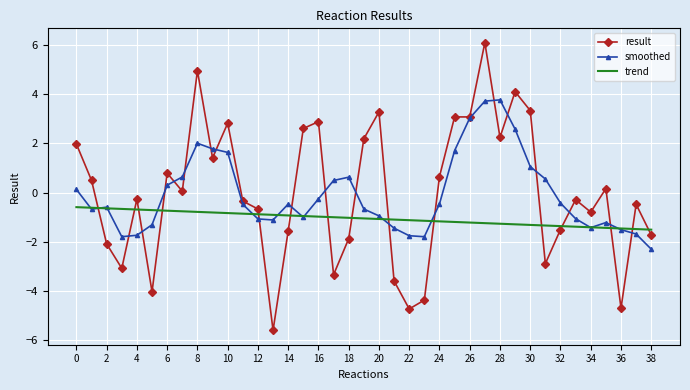

Which series has the widest spread of values?

result